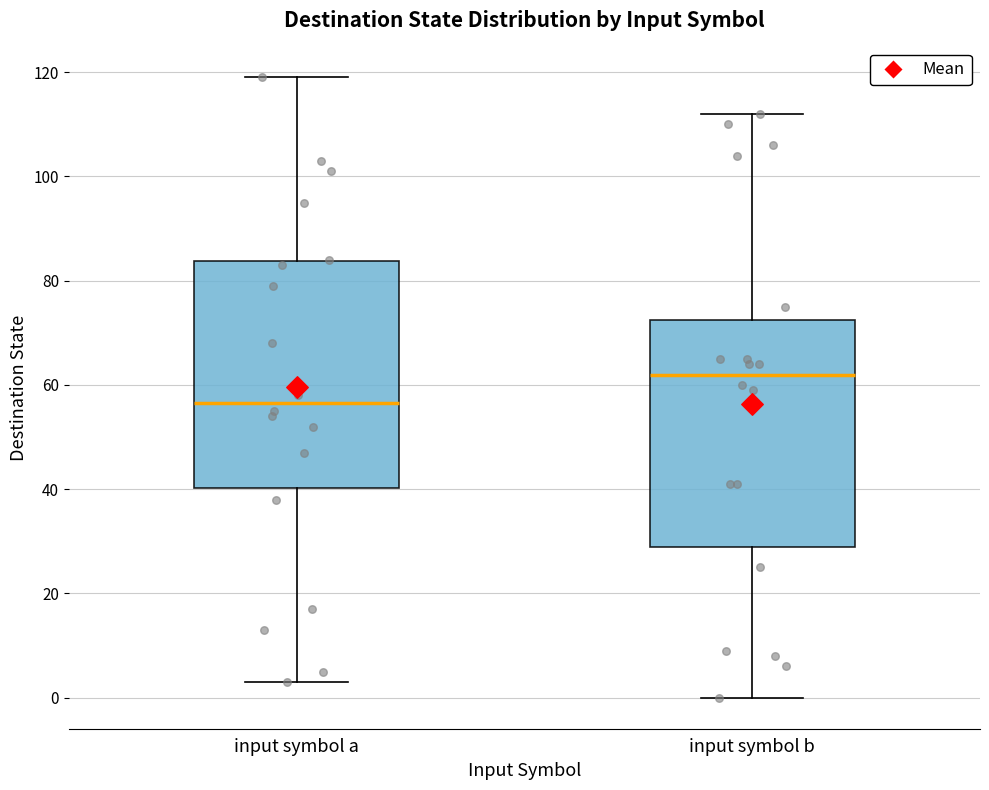

Where does the upper whisker of the box for input symbol a end on the y-axis? The values are not printed on the chart, so give them approximately, as read against the axis.

120